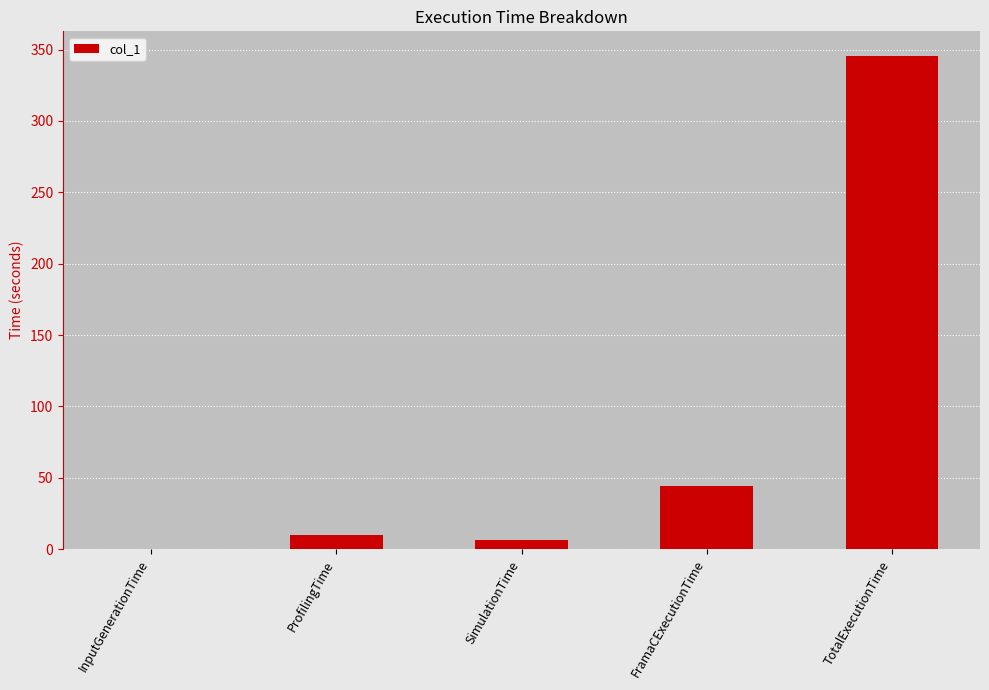

Is it true that the value at InputGenerationTime is 0.0?

True